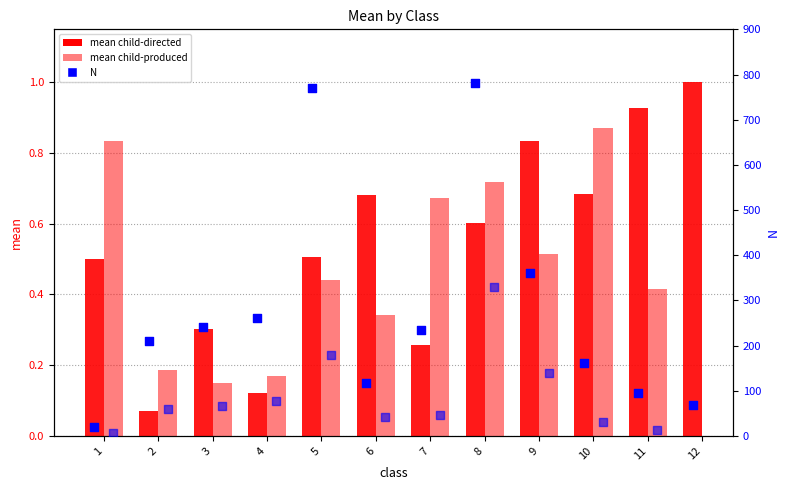

At which category is the sum across all series the highest?

8